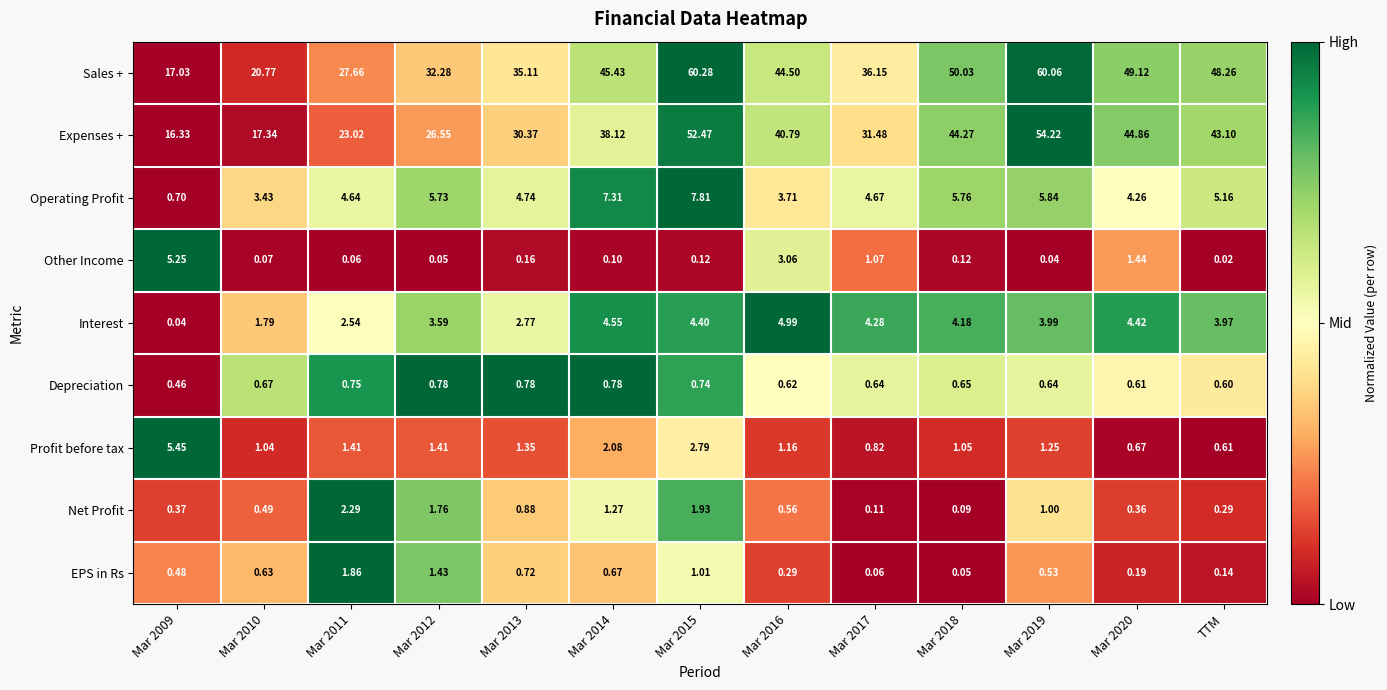

What is the maximum value shown in the chart?

60.3